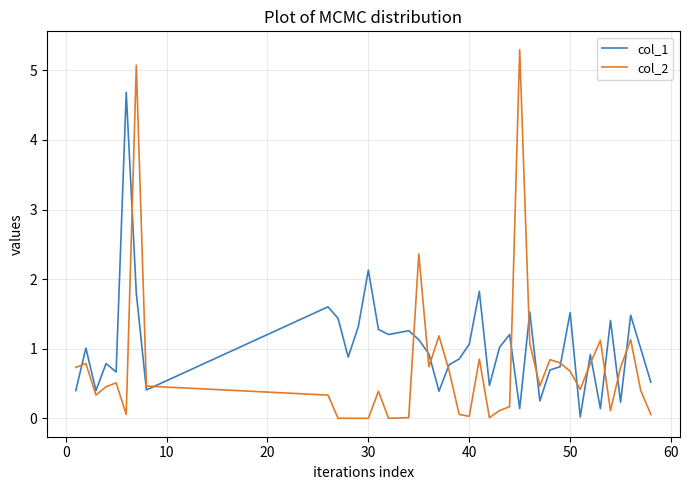

Which series has the largest total across all categories?

col_1